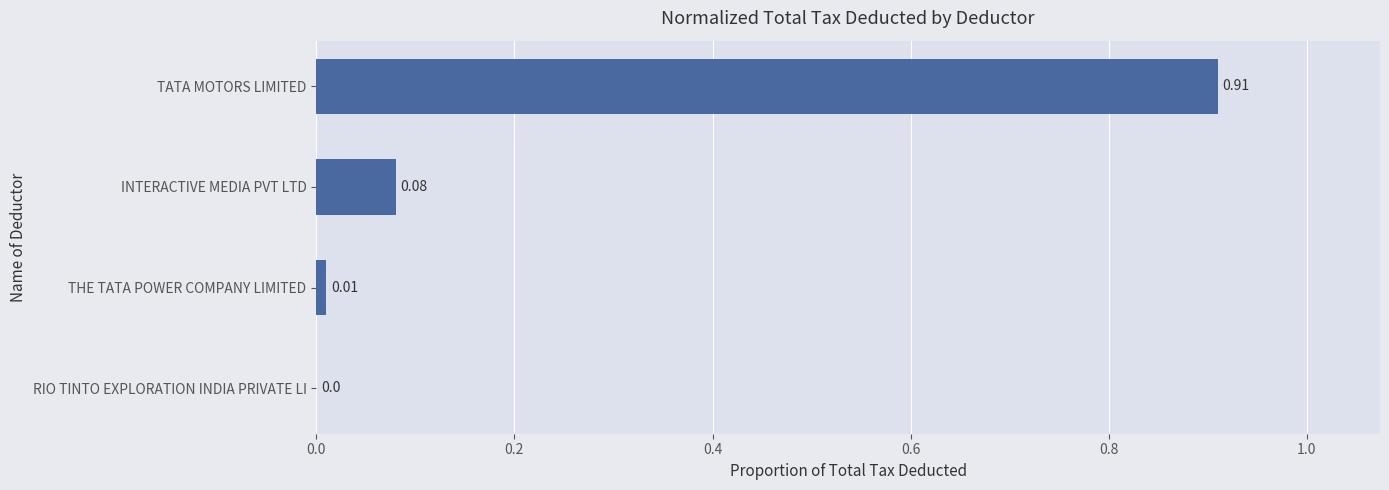

What is the sum of the values at TATA MOTORS LIMITED and INTERACTIVE MEDIA PVT LTD?

1.0